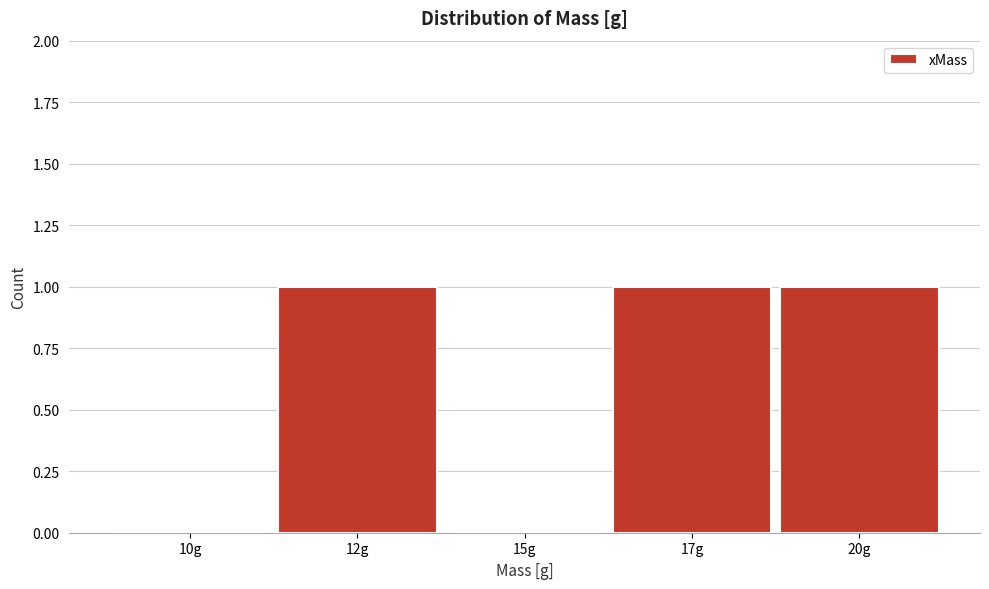

Reading right to left, what are all the values shown in this chart?

20g=1	17g=1	15g=0	12g=1	10g=0